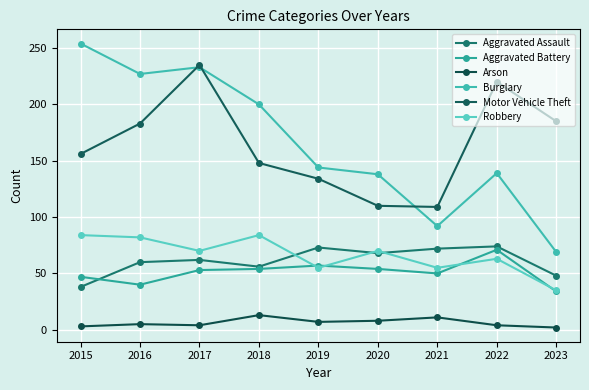

What is the sum of all Motor Vehicle Theft values?

1480